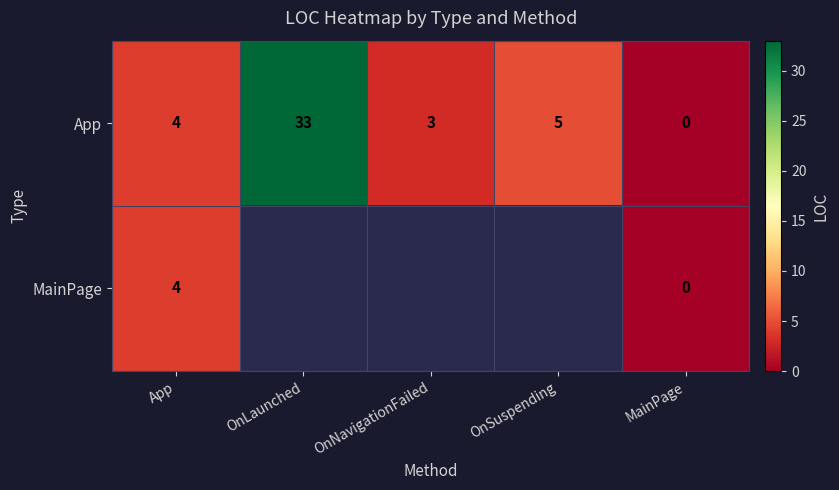

Is the value of App at OnNavigationFailed greater than the value of MainPage at App?

No